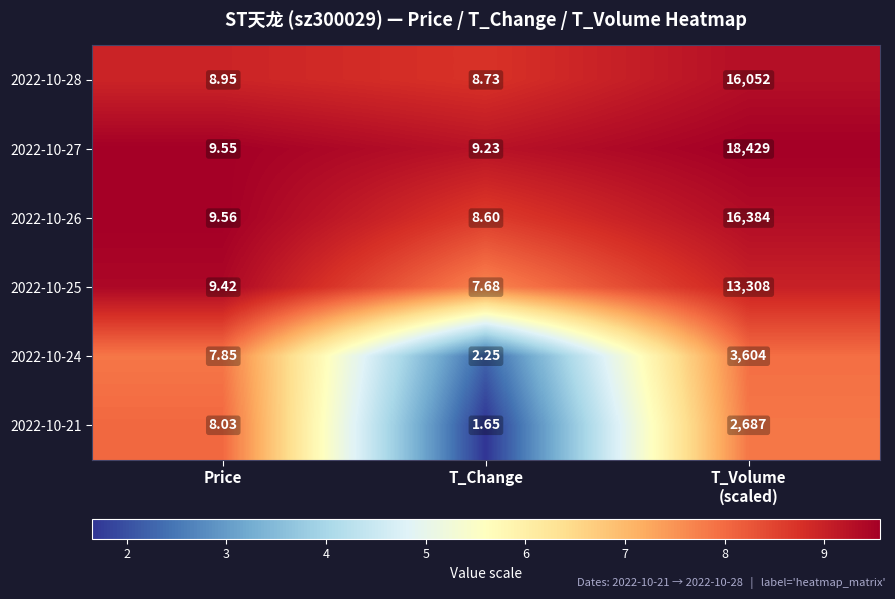

What is the difference between the highest and lowest values at Price?

1.7